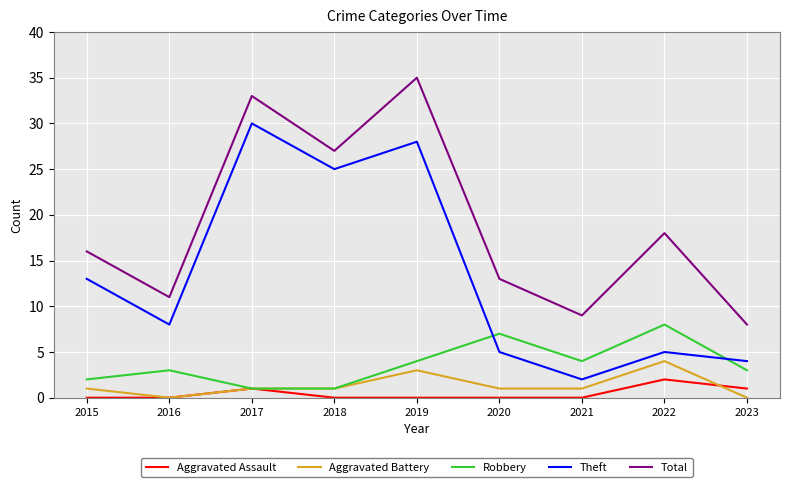

Reading right to left, list all the values displayed in this chart.

Aggravated Assault: 2023=1	2022=2	2021=0	2020=0	2019=0	2018=0	2017=1	2016=0	2015=0
Aggravated Battery: 2023=0	2022=4	2021=1	2020=1	2019=3	2018=1	2017=1	2016=0	2015=1
Robbery: 2023=3	2022=8	2021=4	2020=7	2019=4	2018=1	2017=1	2016=3	2015=2
Theft: 2023=4	2022=5	2021=2	2020=5	2019=28	2018=25	2017=30	2016=8	2015=13
Total: 2023=8	2022=18	2021=9	2020=13	2019=35	2018=27	2017=33	2016=11	2015=16